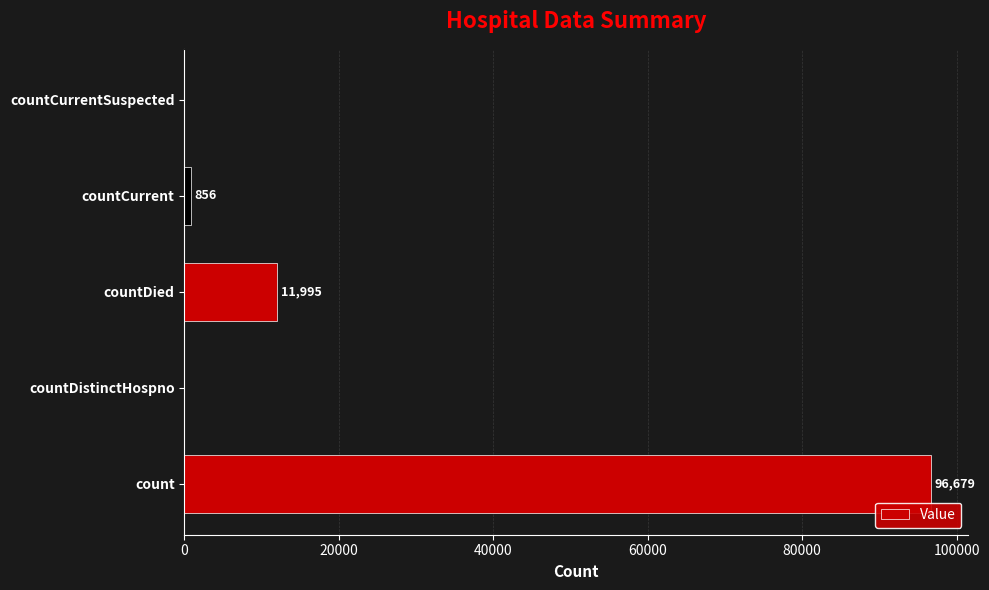

What is the sum of all values?

109530